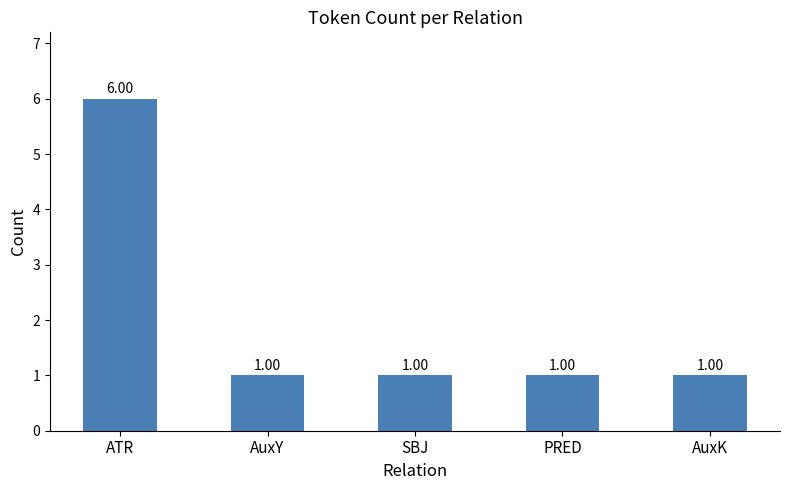

Reading right to left, what are all the values shown in this chart?

1	1	1	1	6